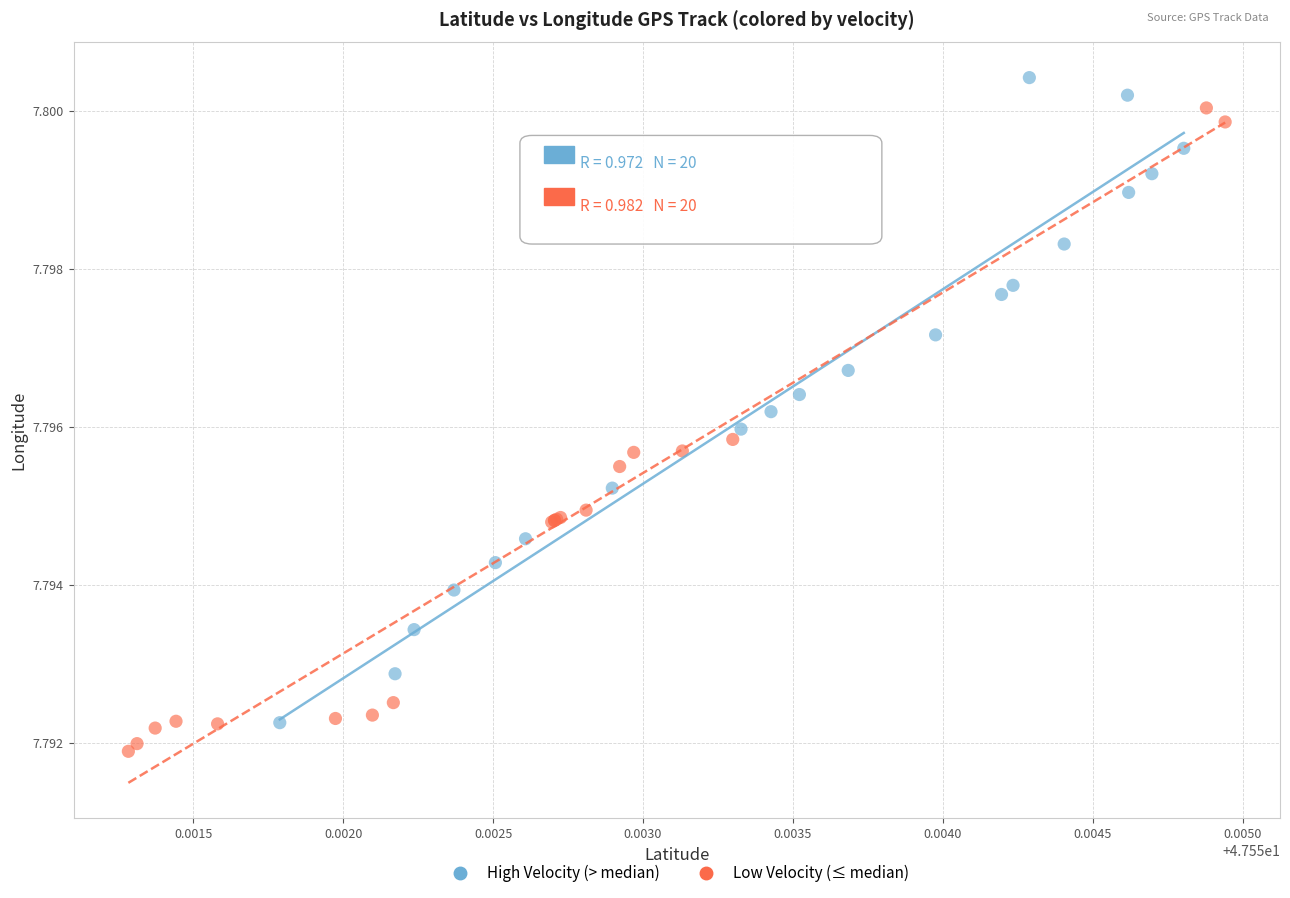

Which series reaches the maximum Y coordinate?

High Velocity (> median)